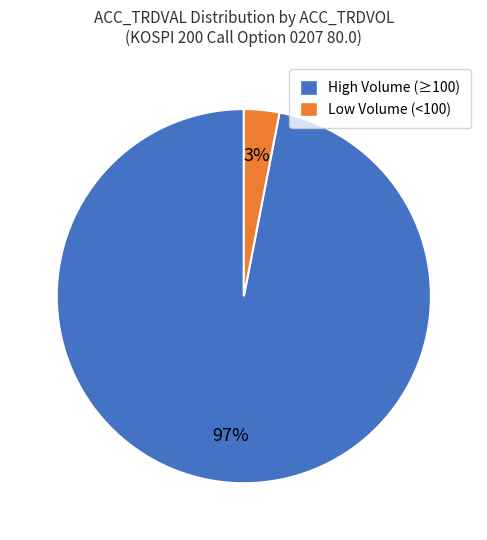

Does any single category account for the majority?

Yes